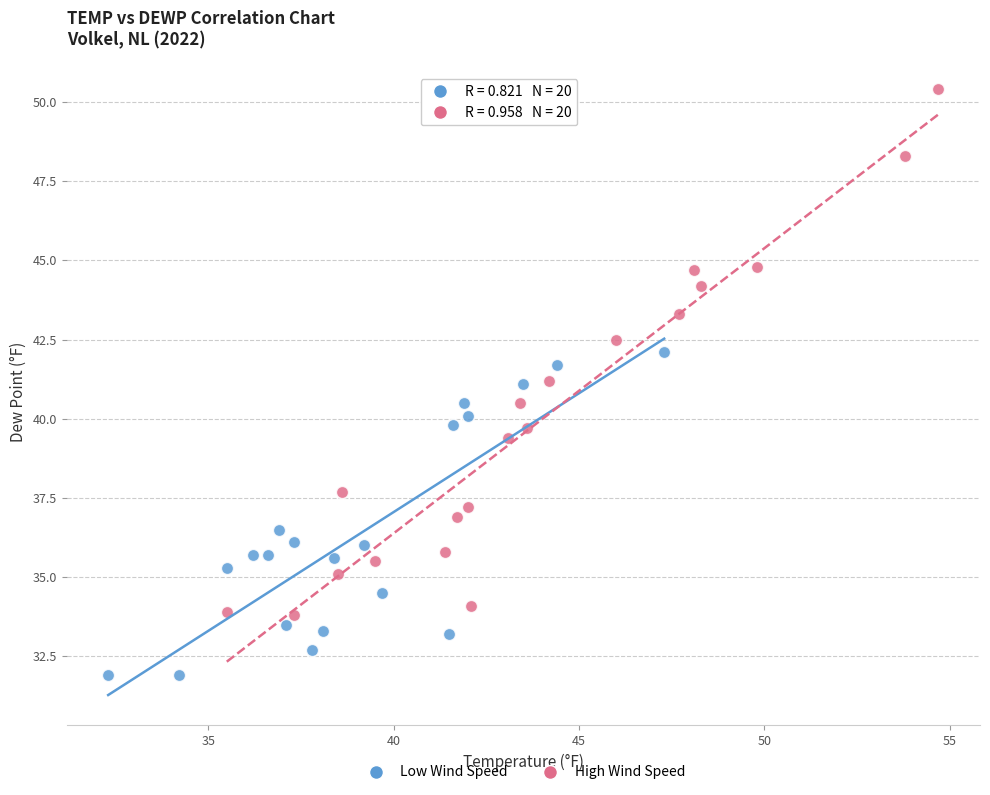

Which series has the largest Y range (max minus min)?

High Wind Speed